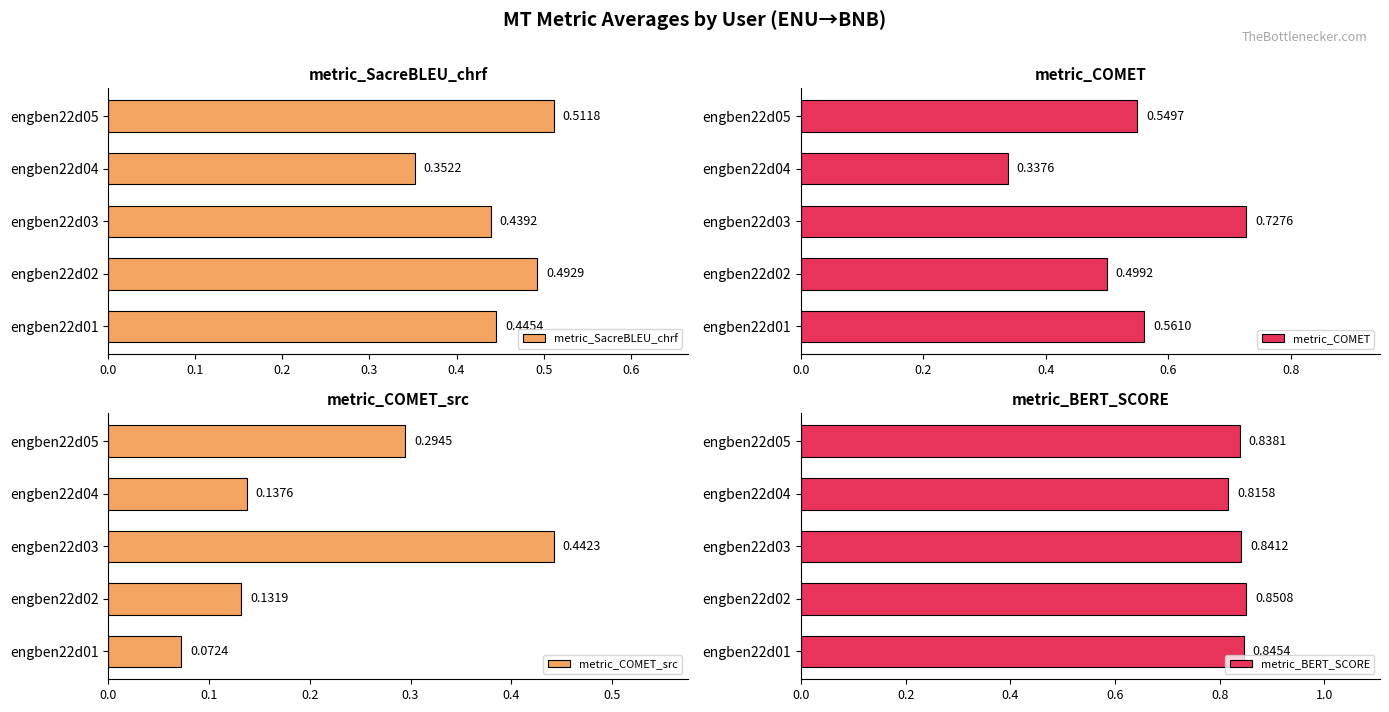

Which series has the widest spread of values?

metric_COMET